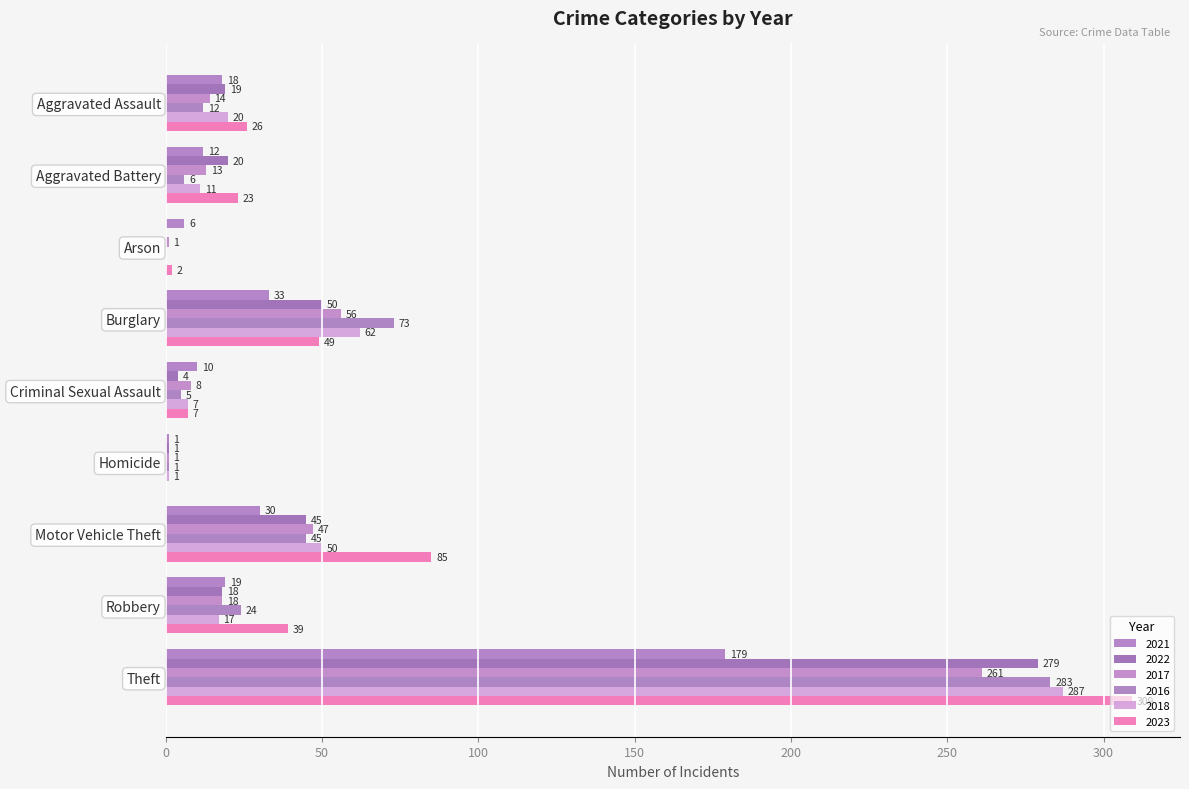

Between Motor Vehicle Theft and Theft, which series saw the biggest shift?

2016